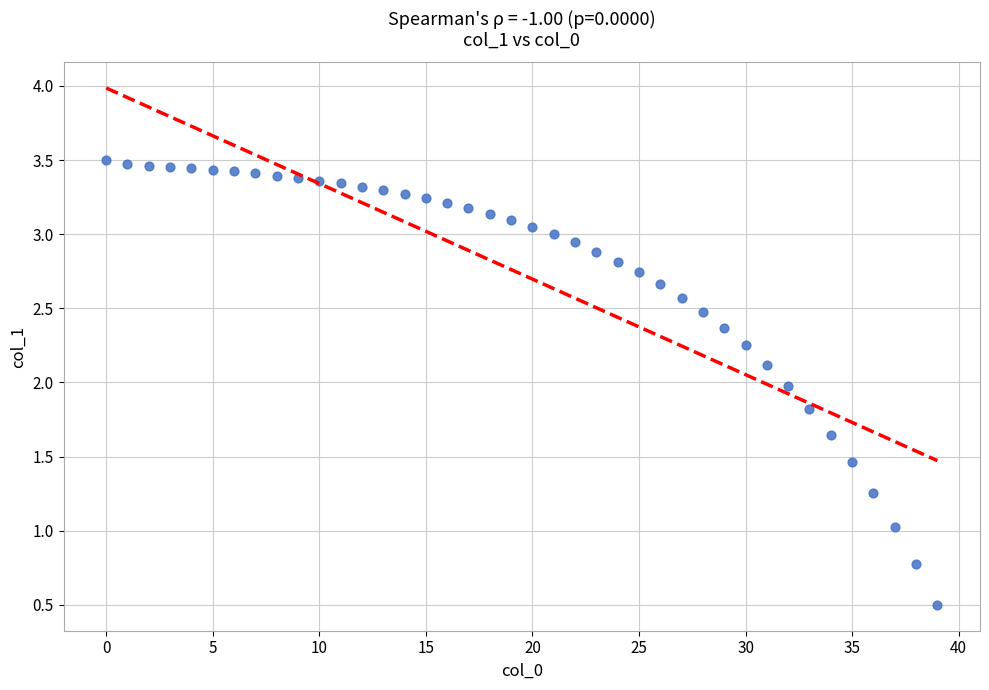

What is the range of Y values (max minus min)?

3.0